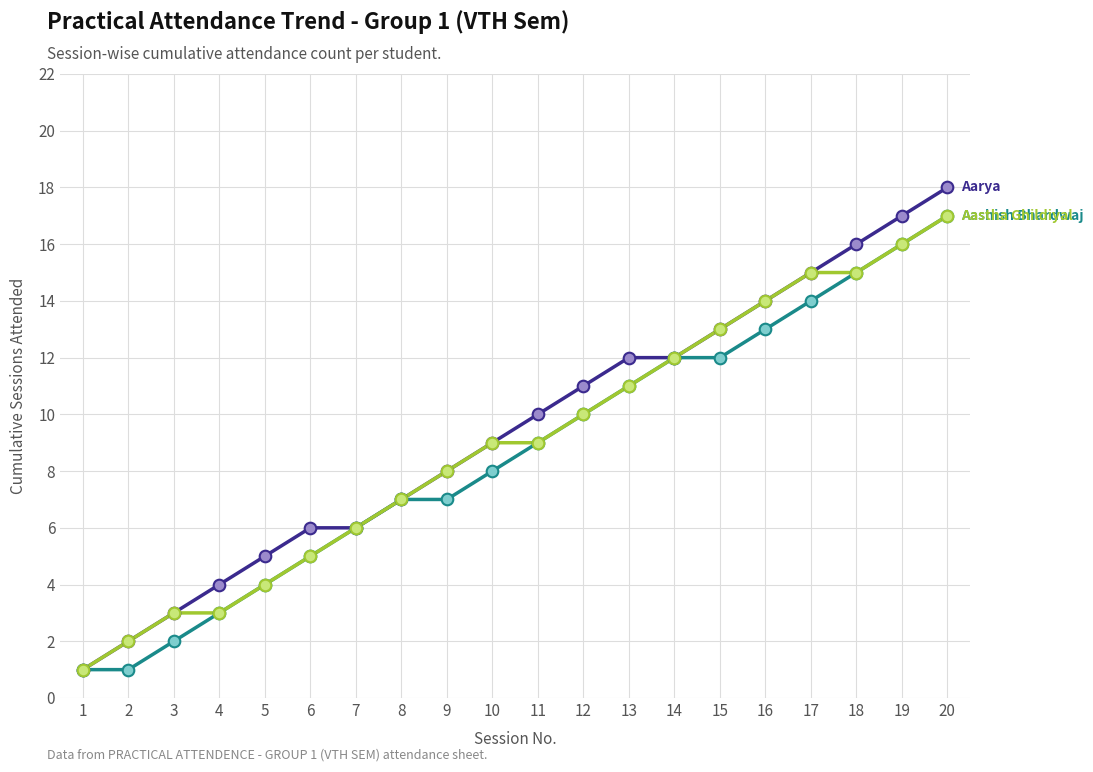

At which category is the sum across all series the highest?

20